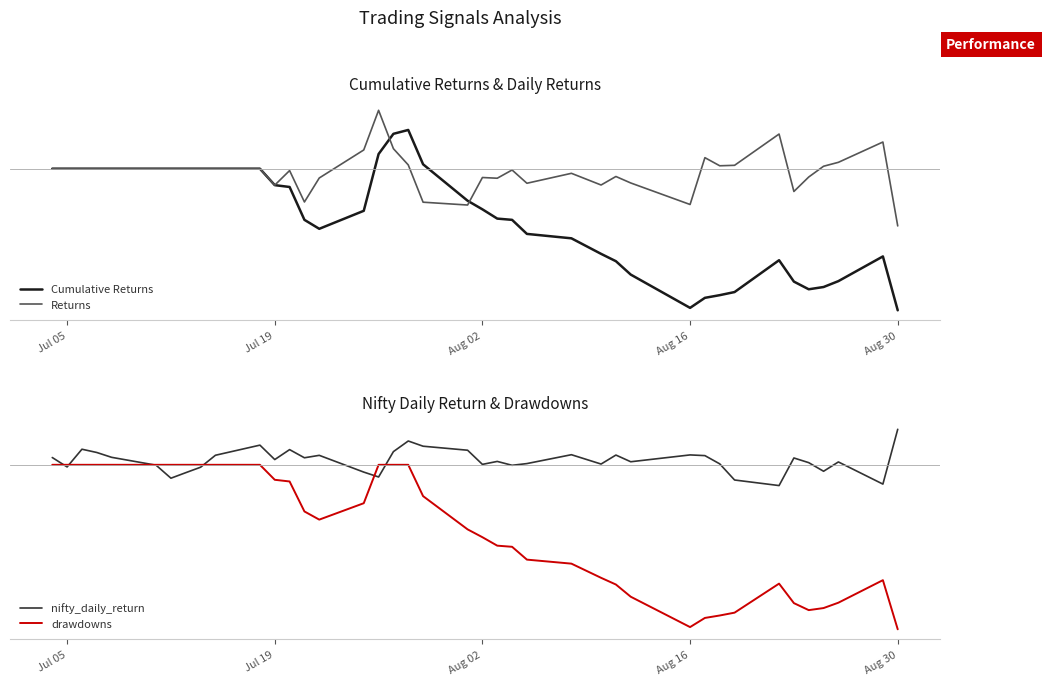

How many positive values does the Returns series have?

11